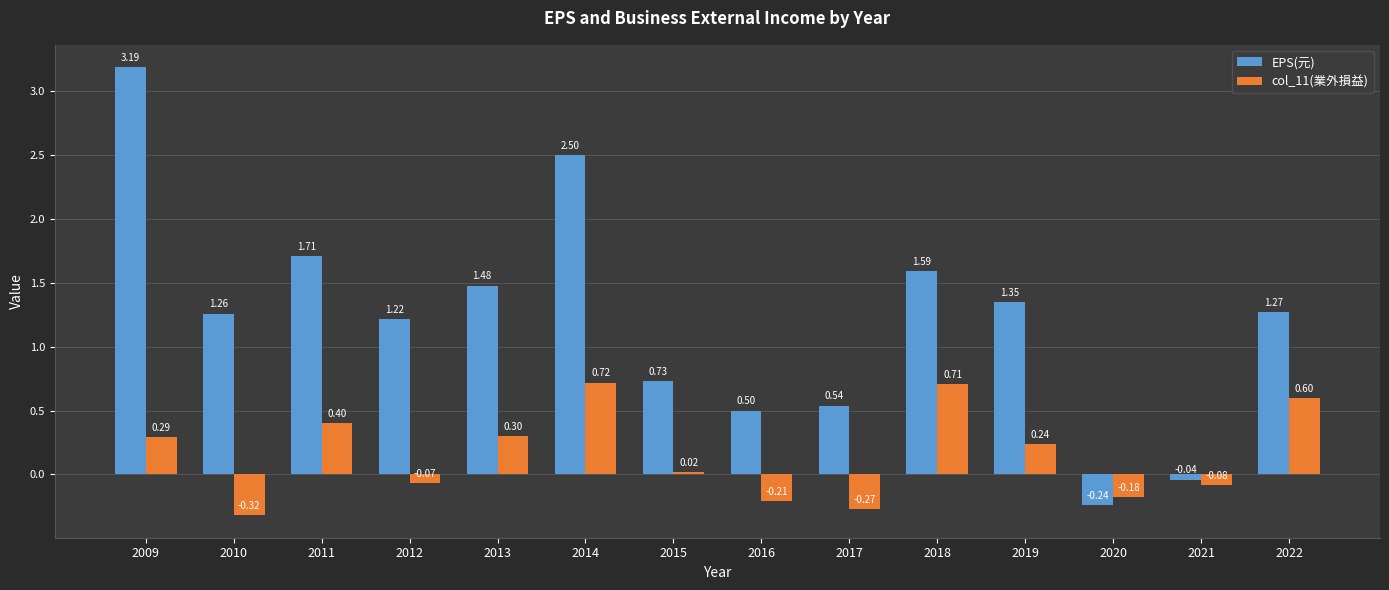

Is the value of EPS(元) at 2011 greater than the value of col_11(業外損益) at 2020?

Yes